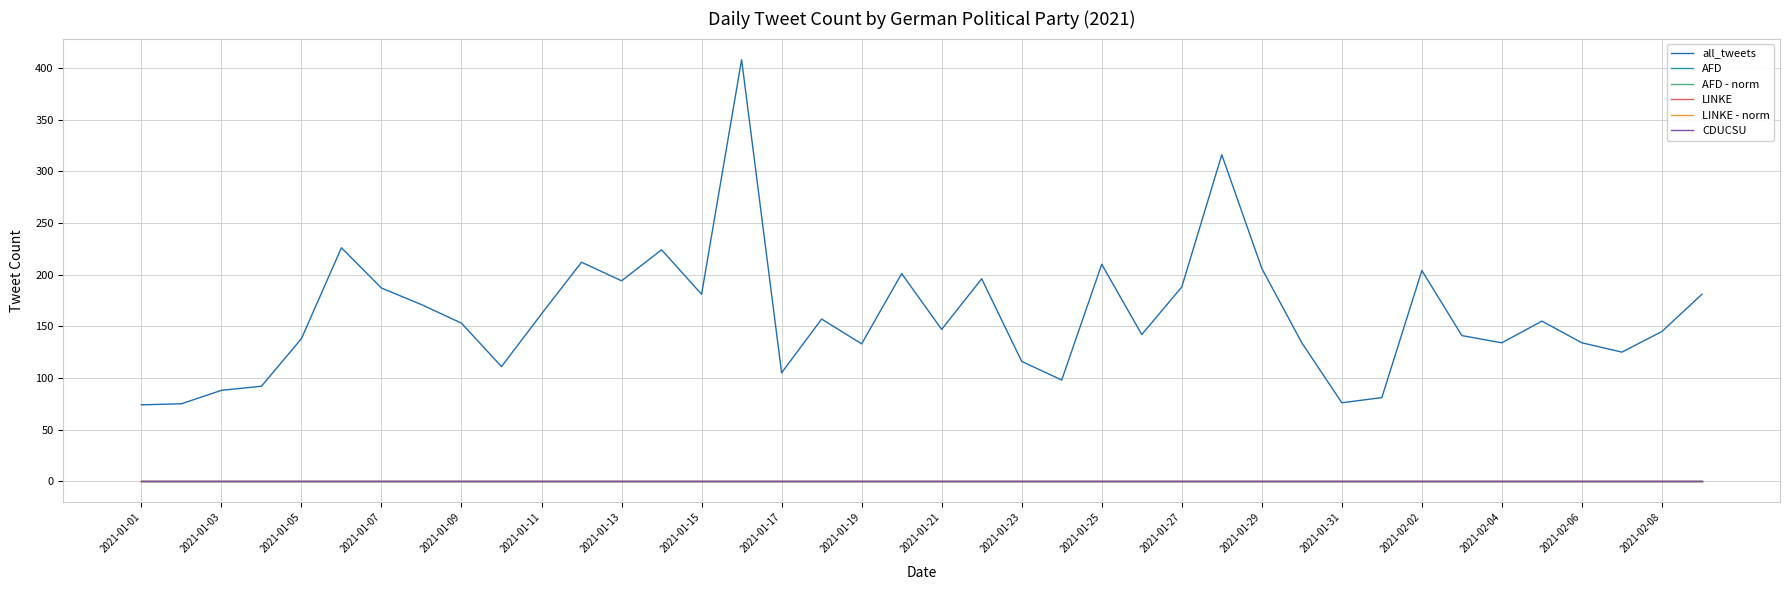

Is this an area chart (filled region under the line)?

No